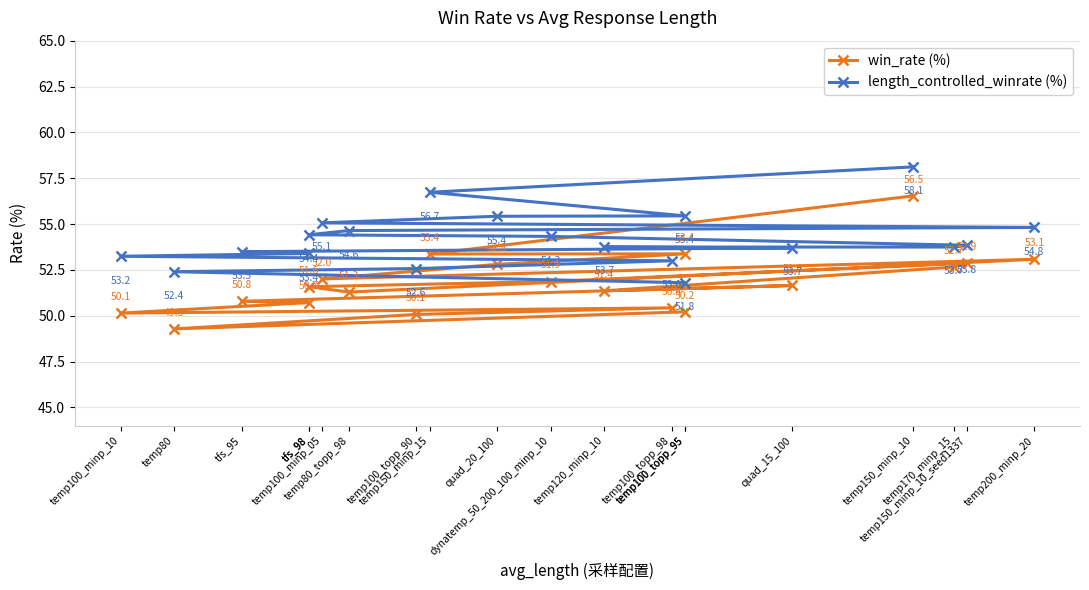

True or false: length_controlled_winrate (%) has a value of 54.8 at temp200_minp_20.

True